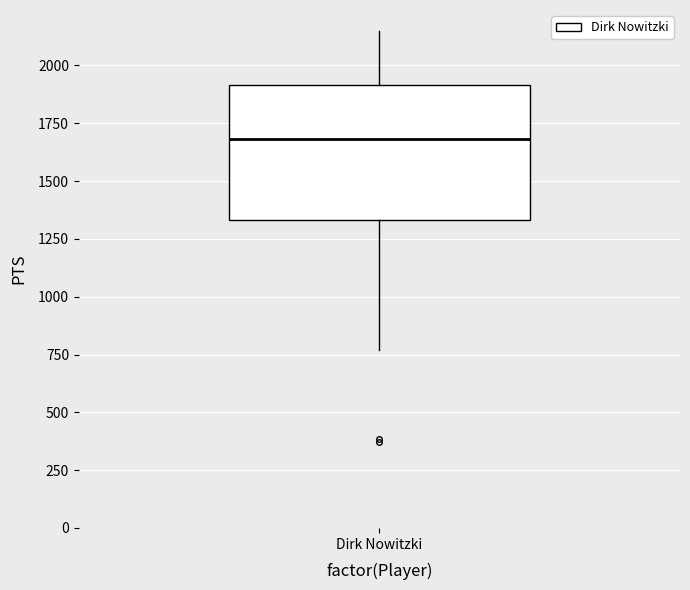

Read this box plot against the y-axis: the position of the median line, the range covered by the box, and the ends of both whiskers. The values are not printed on the chart, so give them approximately, as read against the axis.

median 1700, box 1350 to 1900, whiskers 750 to 2150